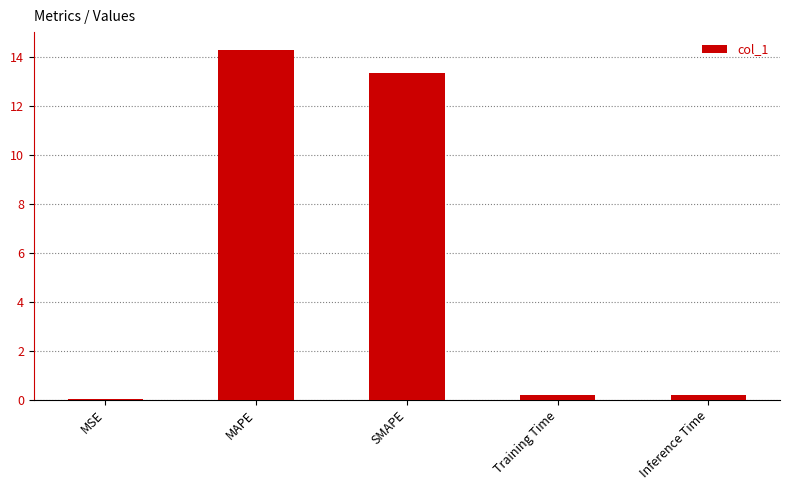

The chart shows a value of 5.7 at MAPE. True or false?

False